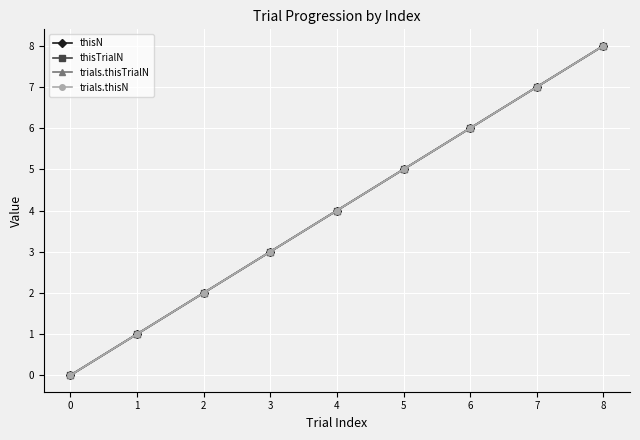

Does the chart have visible grid lines?

Yes